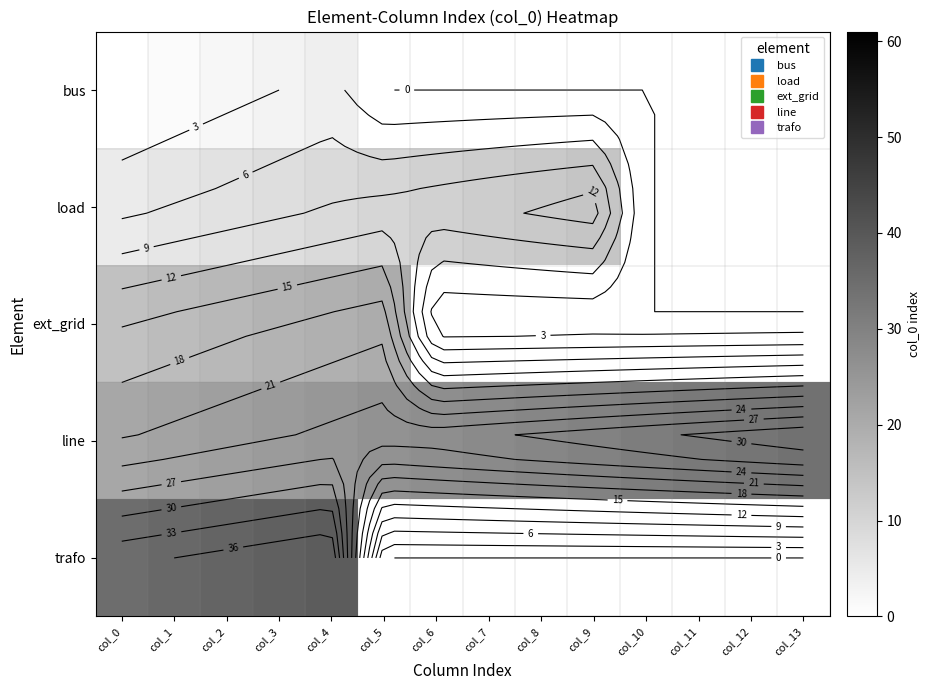

How many series are shown in this chart?

5